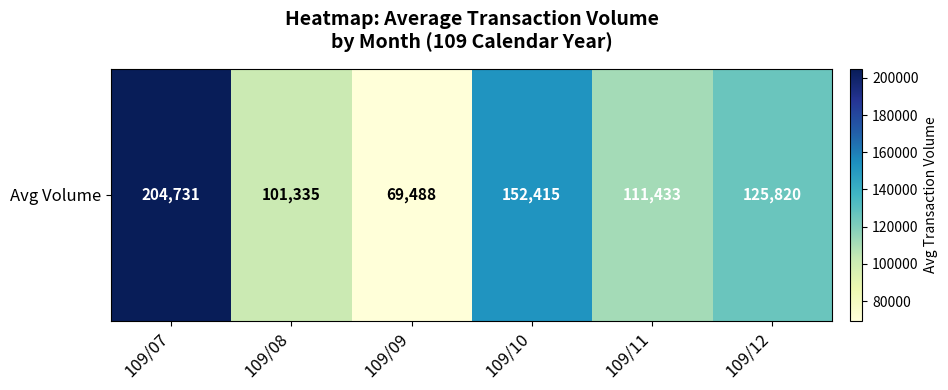

Which label corresponds to the largest value in the chart?

109/07